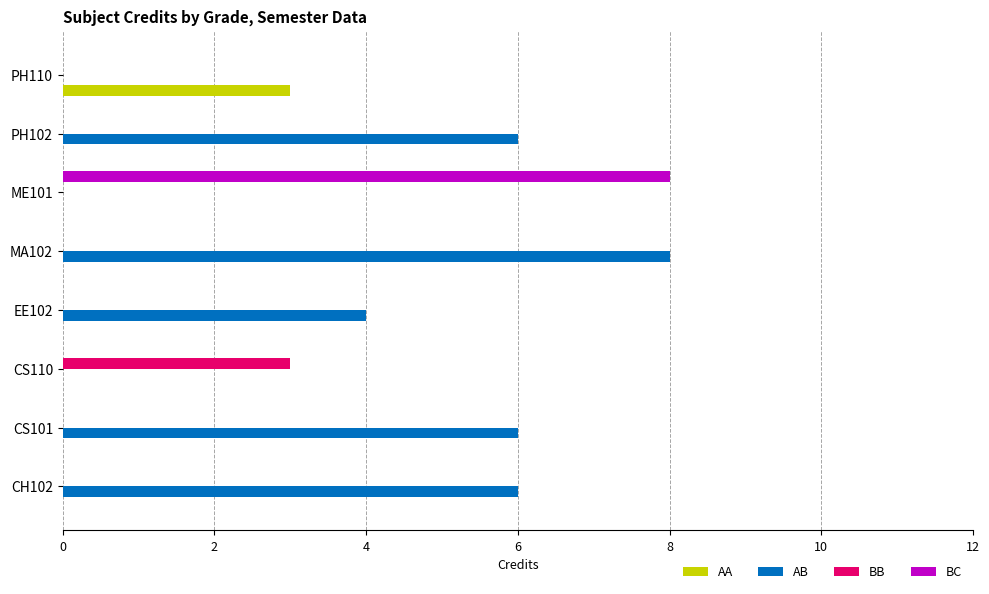

How many data points does each series have?

8